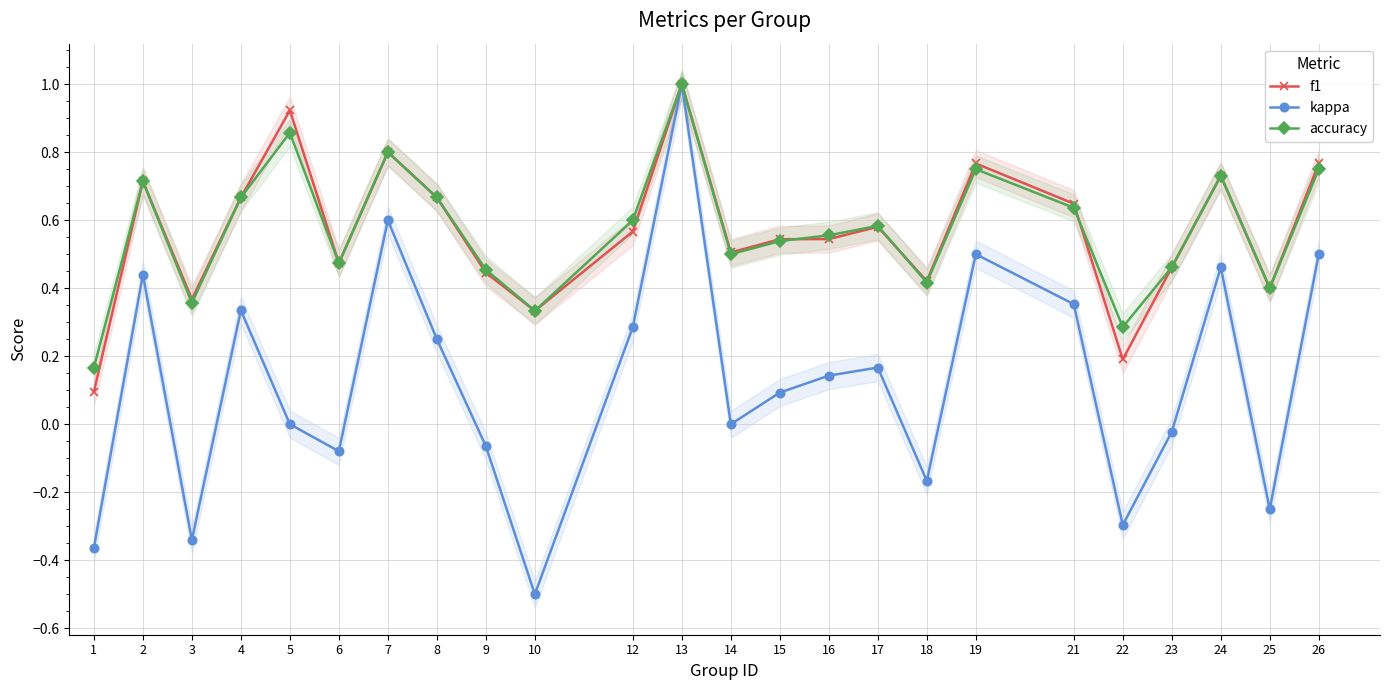

How many interior local valleys does the accuracy series have?

7